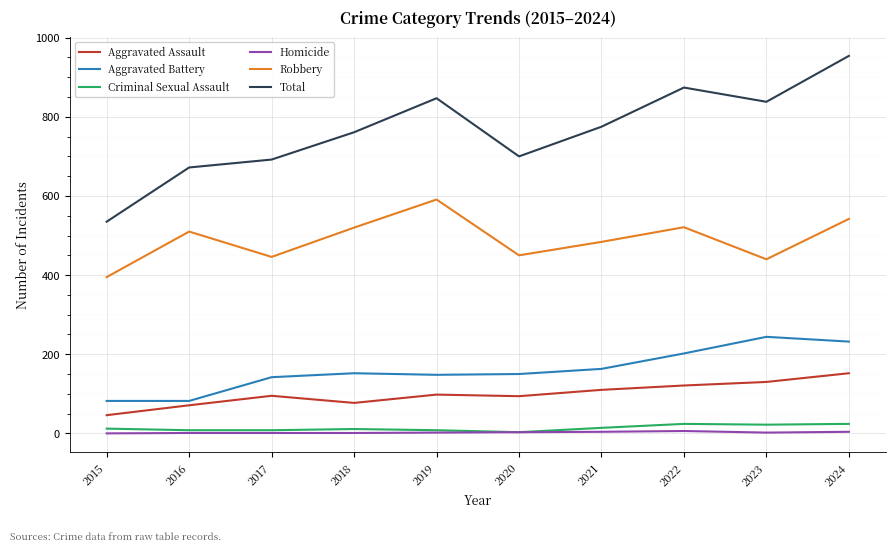

At which category does Aggravated Assault reach its first local peak?

2017